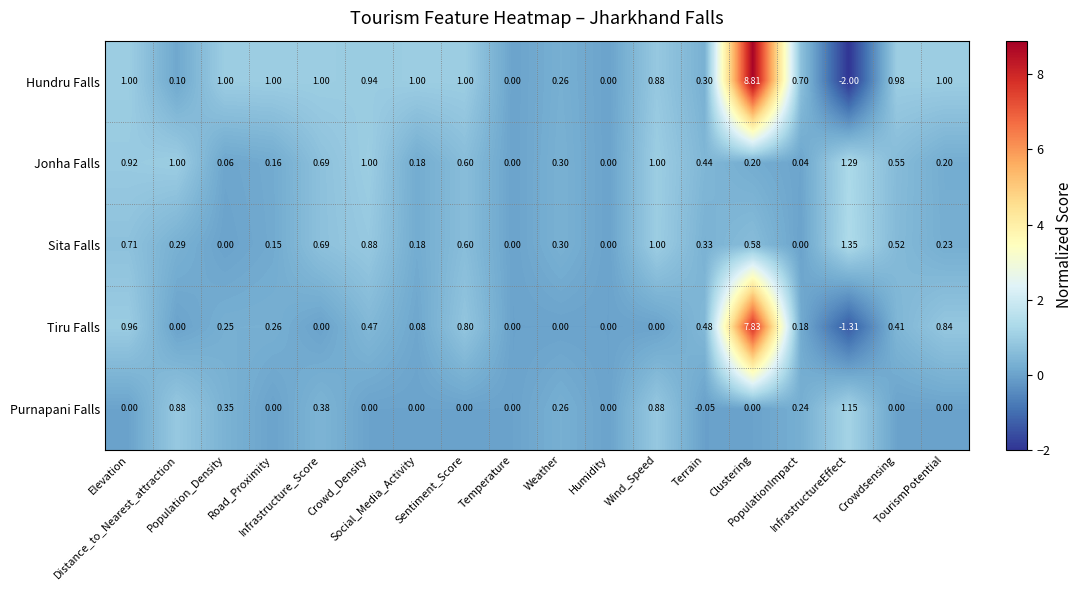

Which series has the largest range (max minus min)?

Hundru Falls